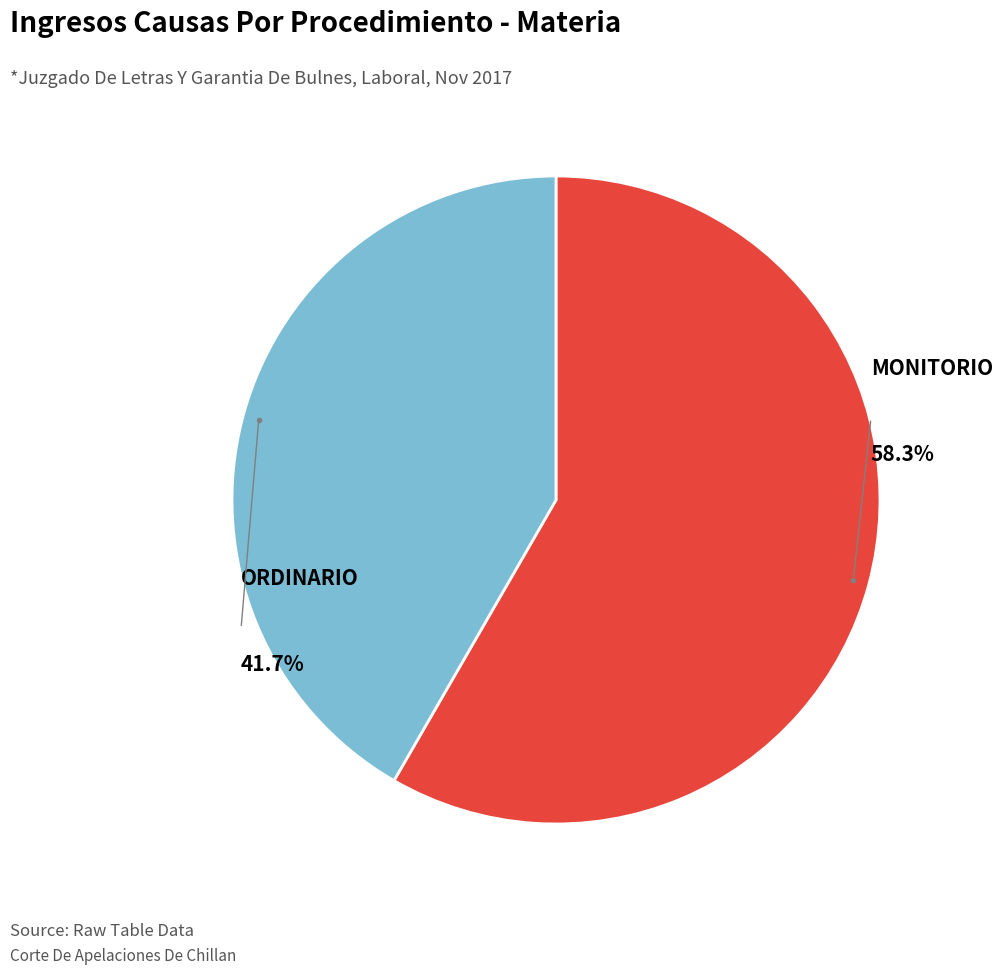

Does any single category account for the majority?

Yes